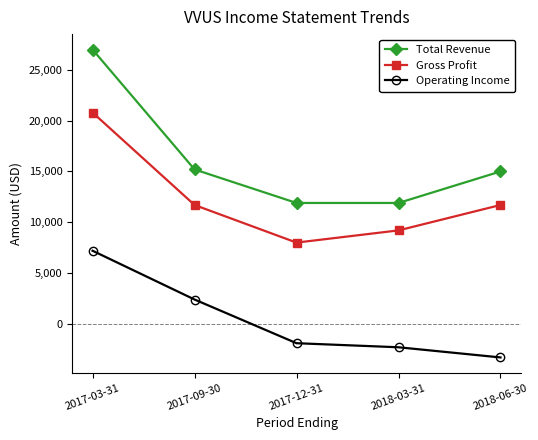

What position from the left is 2018-03-31?

4